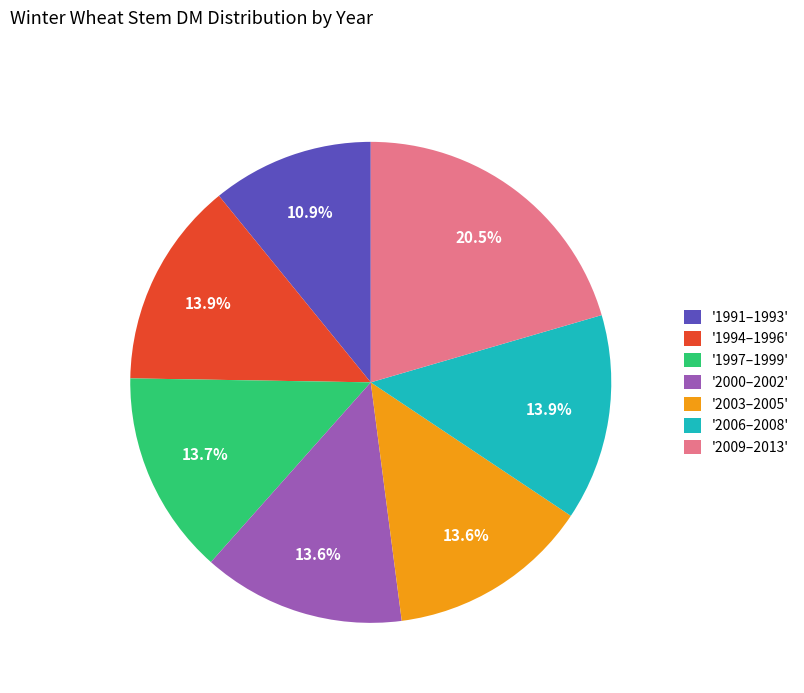

Which slice is the largest?

'2009–2013'